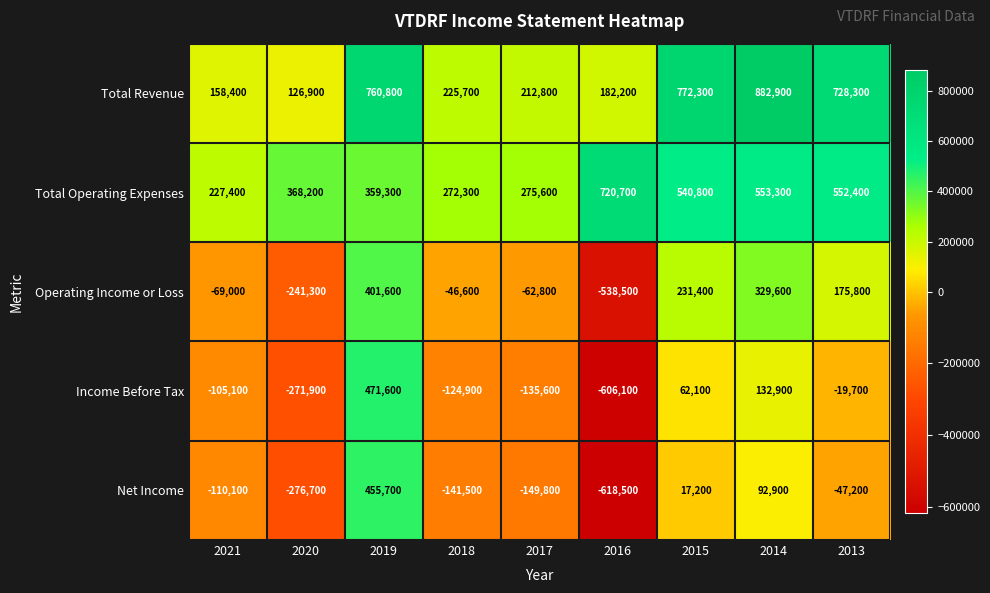

True or false: Total Operating Expenses has a value of 588389 at 2019.

False